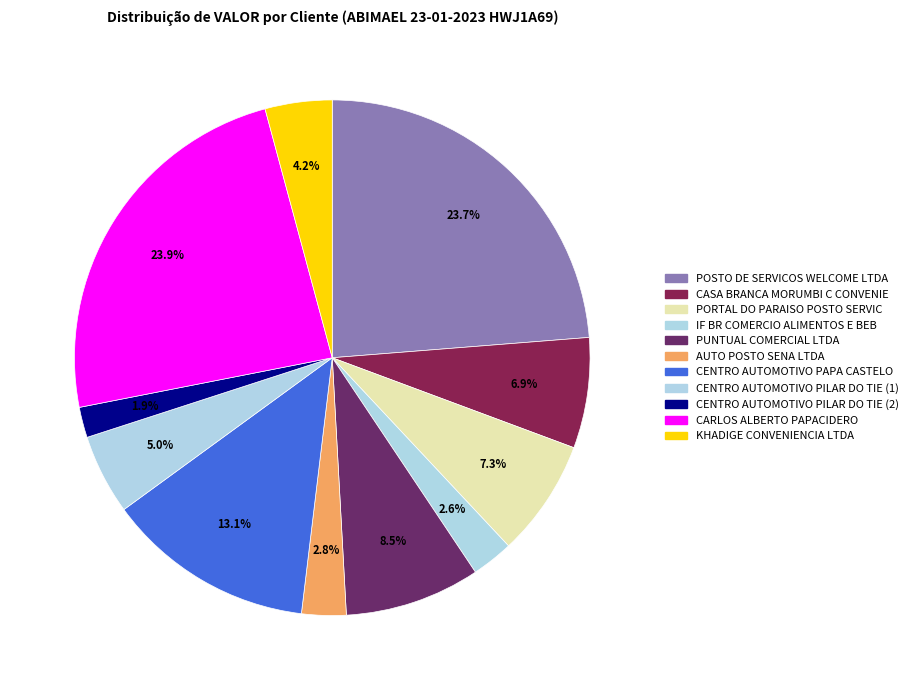

The KHADIGE CONVENIENCIA LTDA slice represents 4% of the pie. True or false?

True